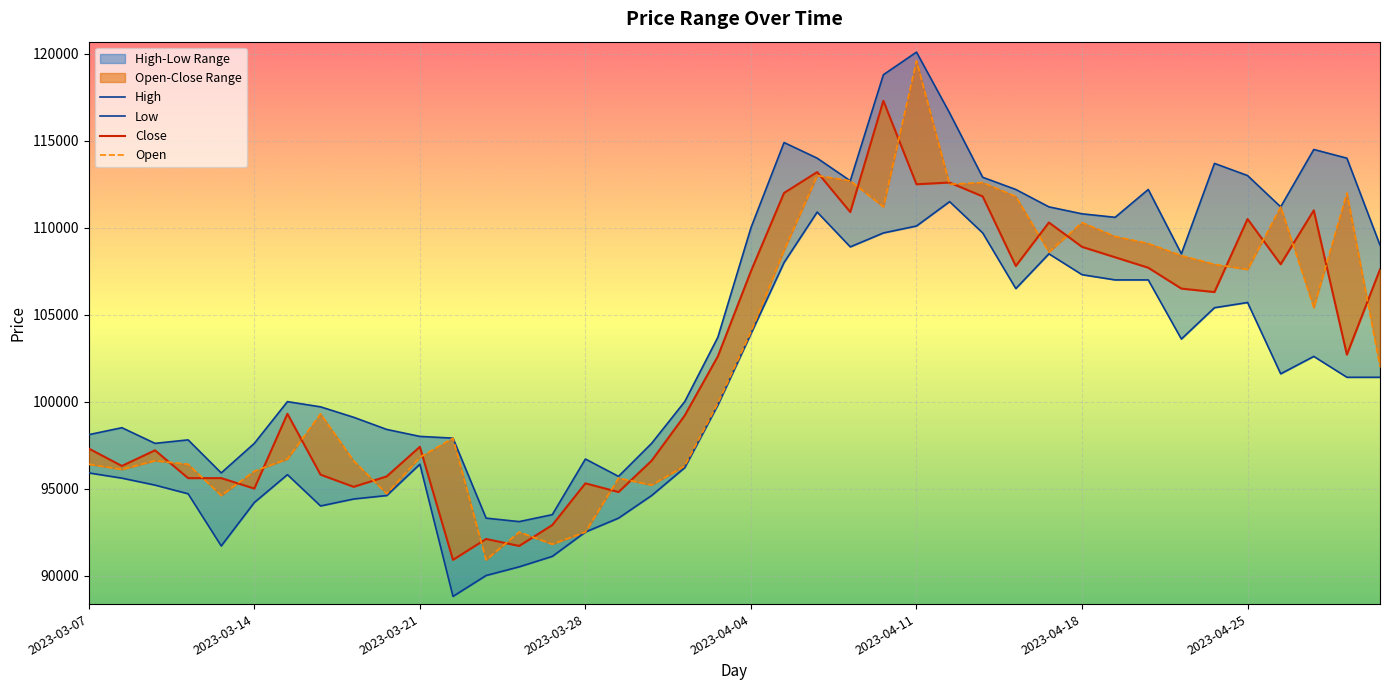

At 2023-04-04, list the series in order from largest to smallest.

High, Close, Open, Low